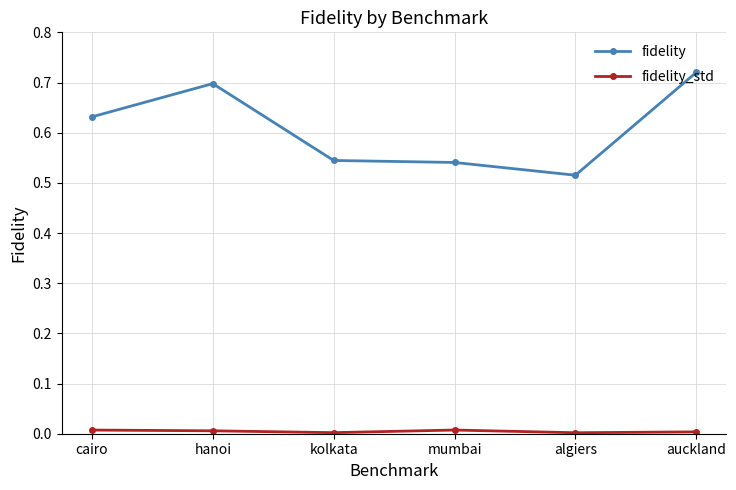

What is the label of the 5th point from the right?

hanoi